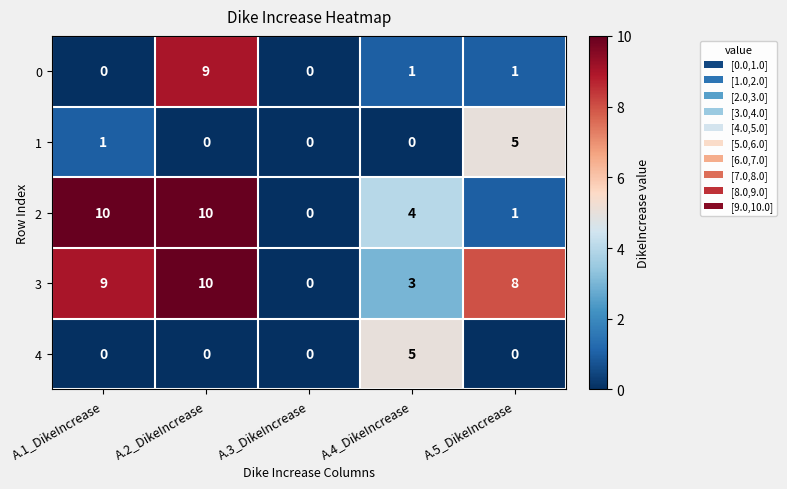

What is the maximum value shown in the chart?

10